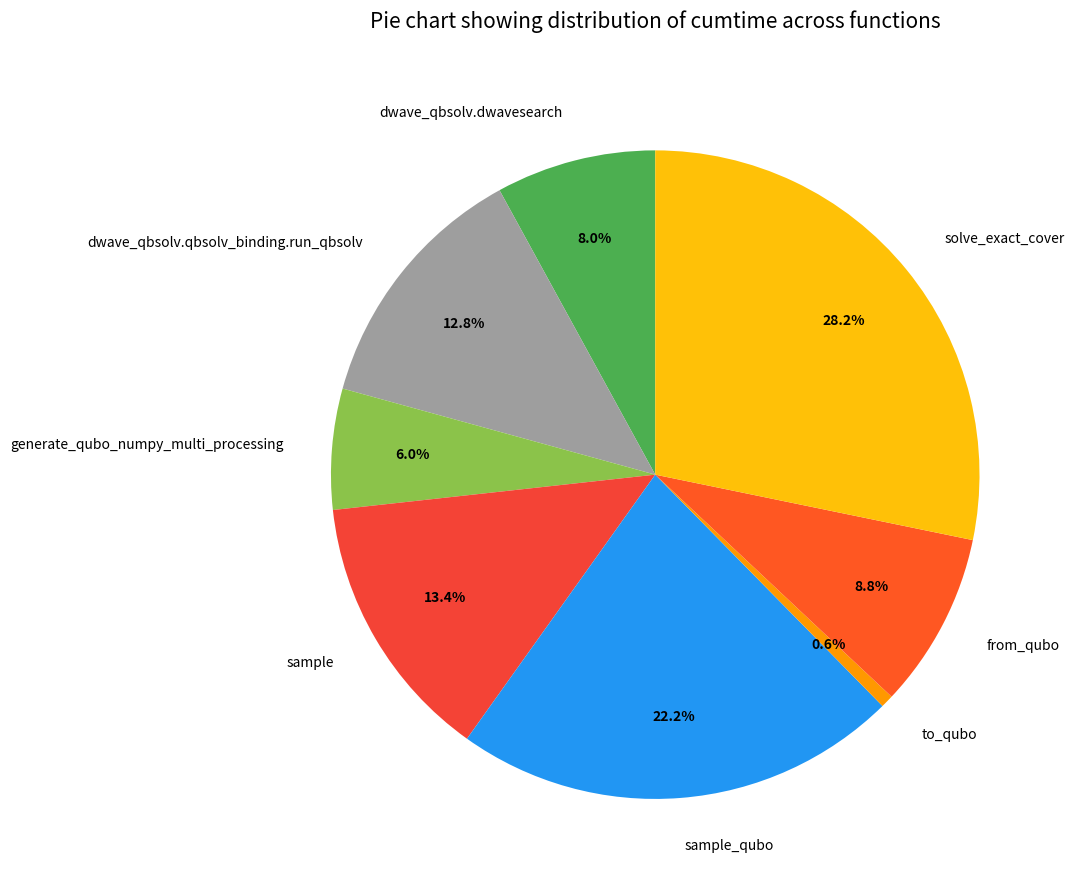

Does generate_qubo_numpy_multi_processing represent more than half of the total?

No